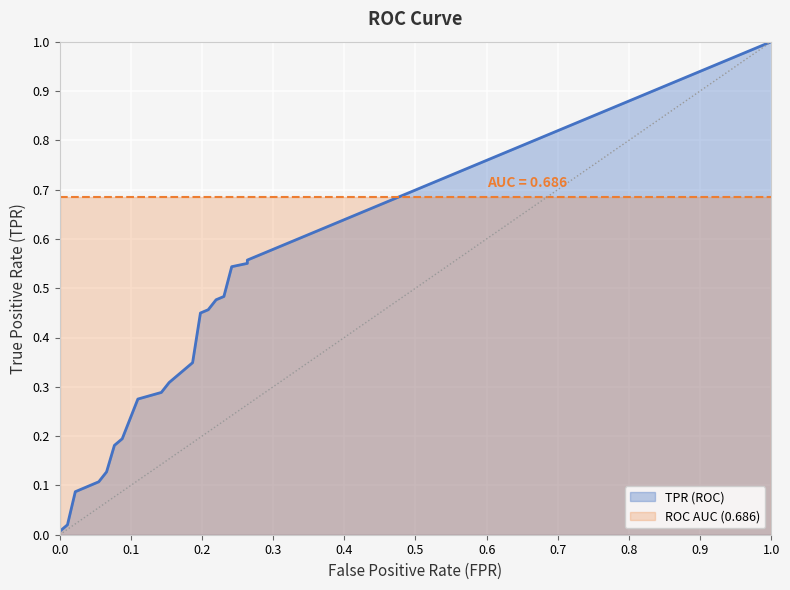

Reading left to right, list all the values displayed in this chart.

fpr: fpr=0.0	tpr=0.0	2=0.0	3=0.0	4=0.0	5=0.0	6=0.0	7=0.1	8=0.1	9=0.1	10=0.1	11=0.1	12=0.1	13=0.1	14=0.1	15=0.1	16=0.1	17=0.1	18=0.1	19=0.1	20=0.1	21=0.2	22=0.2	23=0.2	24=0.2	25=0.2	26=0.2	27=0.2	28=0.2	29=0.2	30=0.2	31=0.2	32=0.2	33=0.2	34=0.2	35=0.2	36=0.2	37=0.3	38=0.3
tpr: fpr=0.0	tpr=0.0	2=0.0	3=0.1	4=0.1	5=0.1	6=0.1	7=0.1	8=0.1	9=0.1	10=0.1	11=0.2	12=0.2	13=0.2	14=0.2	15=0.2	16=0.2	17=0.3	18=0.3	19=0.3	20=0.3	21=0.3	22=0.3	23=0.3	24=0.3	25=0.3	26=0.3	27=0.4	28=0.4	29=0.5	30=0.5	31=0.5	32=0.5	33=0.5	34=0.5	35=0.5	36=0.5	37=0.6	38=0.6